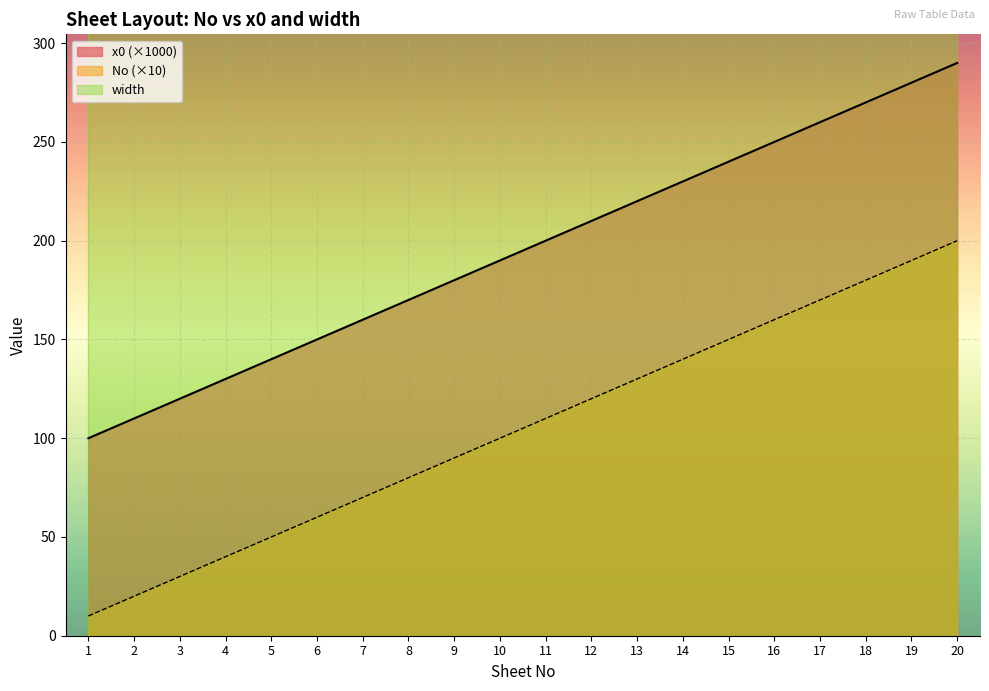

True or false: x0 and No cross at least once.

False